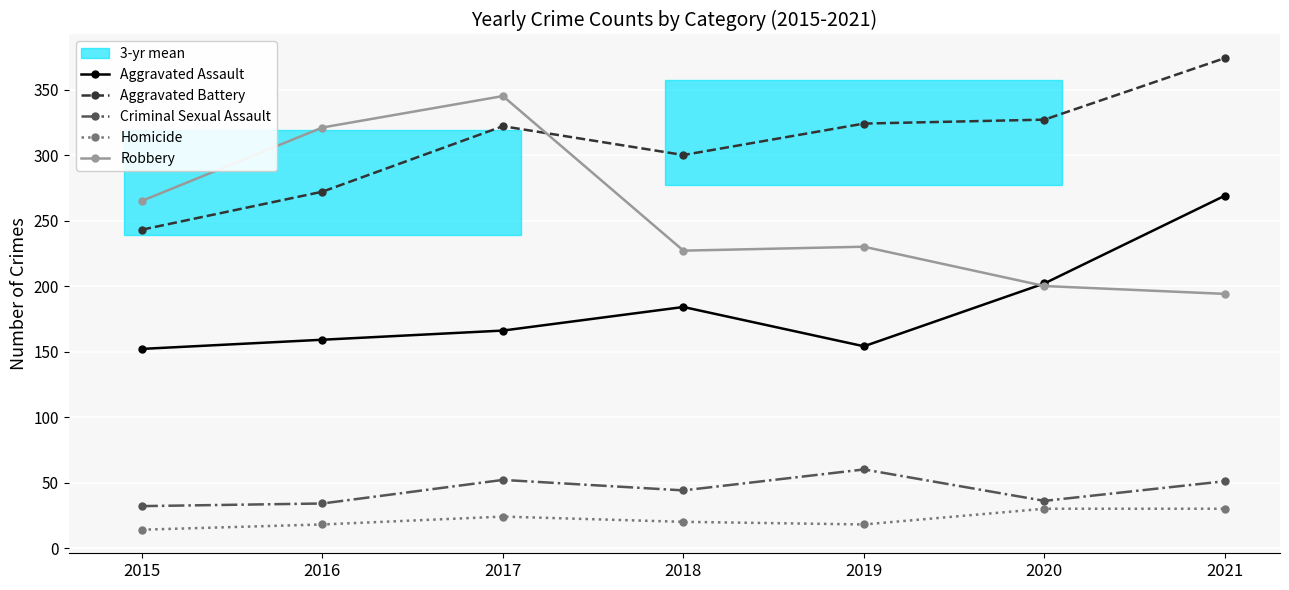

At which category does Aggravated Battery reach its first local peak?

2017